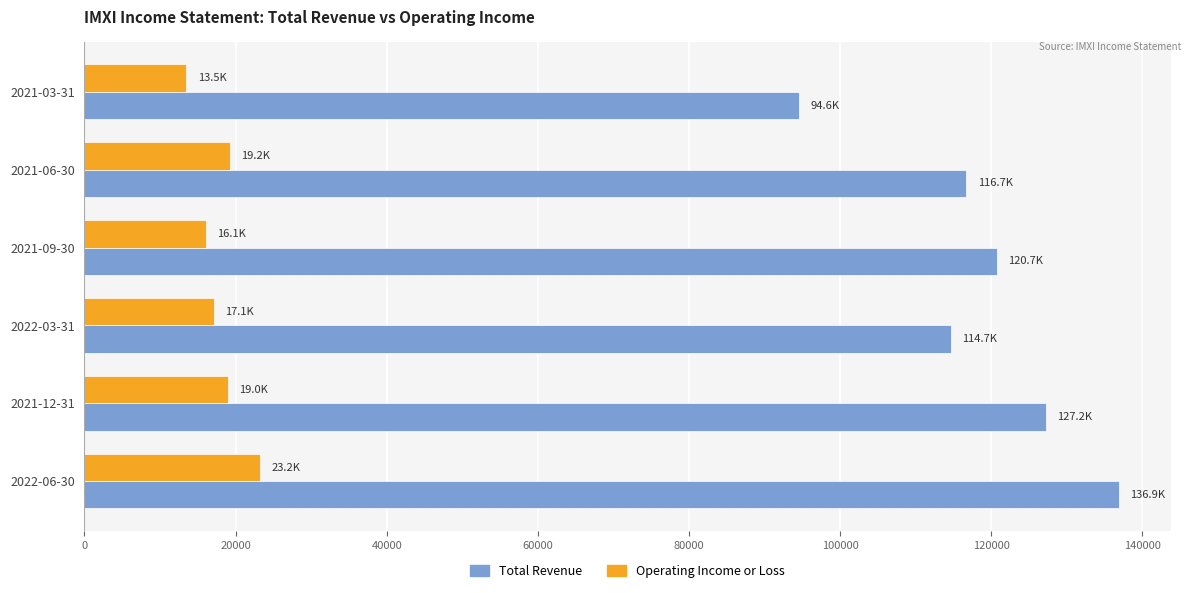

List the series in order of their peak value, highest first.

Total Revenue, Operating Income or Loss